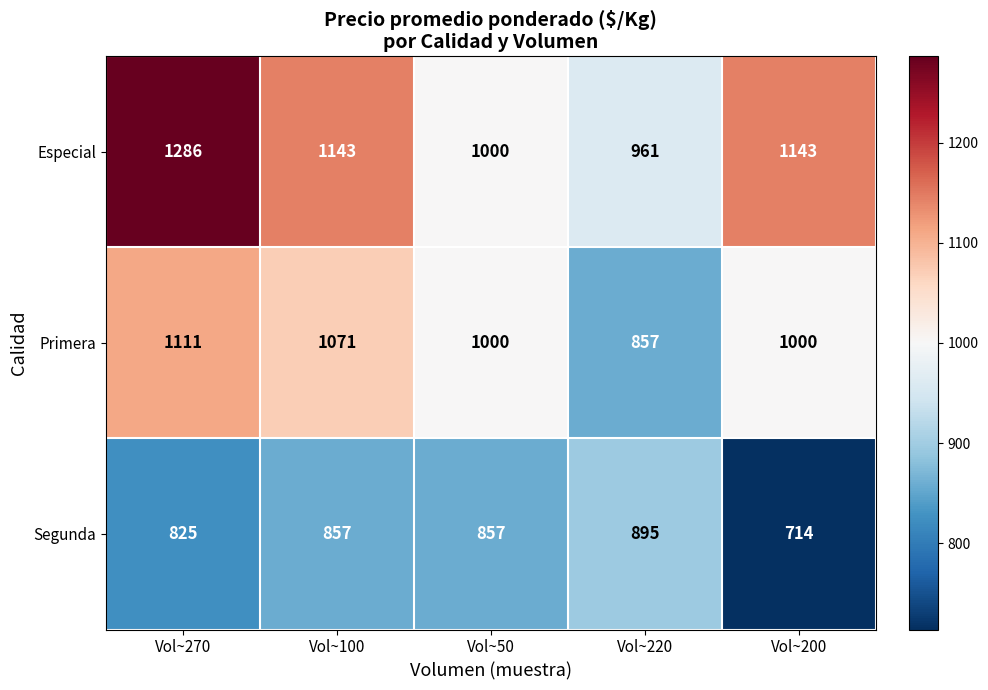

Count the Especial values in the range 1000 to 1143.

3